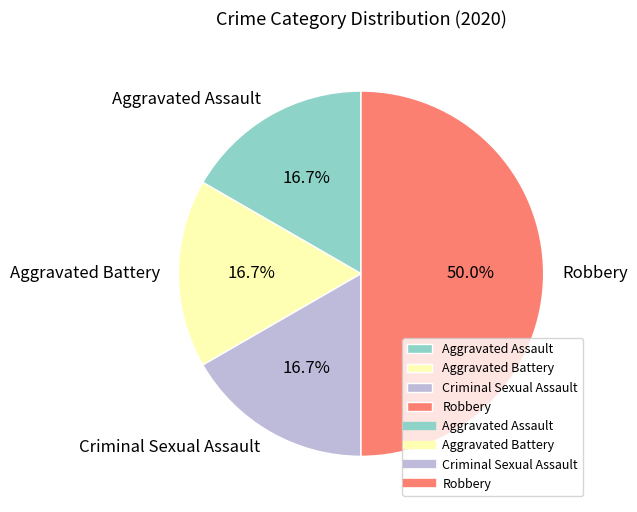

What percentage is NOT represented by Aggravated Assault?

83.3%